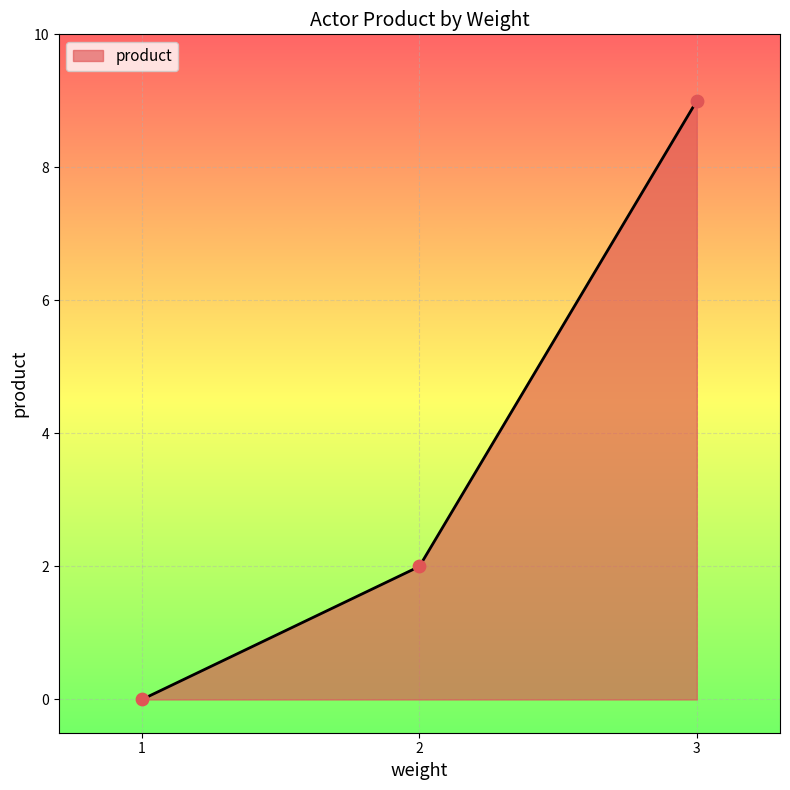

What is the ratio of the value at 2 to the value at 3?

0.2